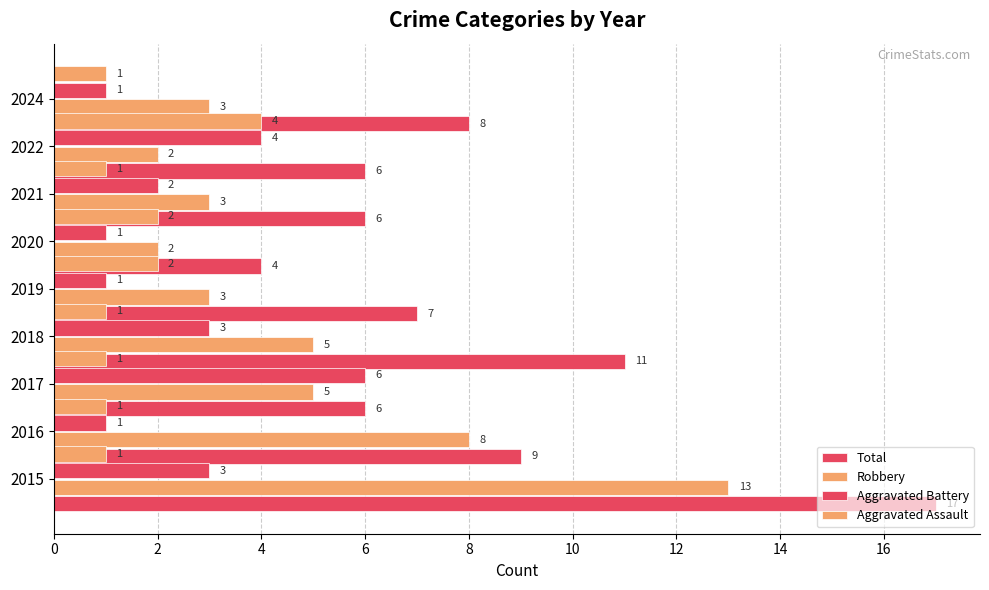

True or false: Robbery has a value of 1 at 2019.

False